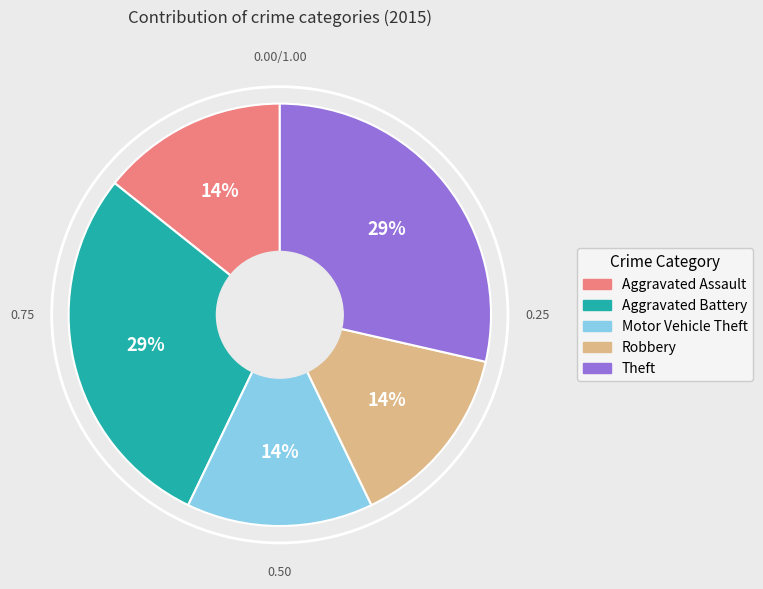

Combined, do Robbery and Theft account for over 50%?

No